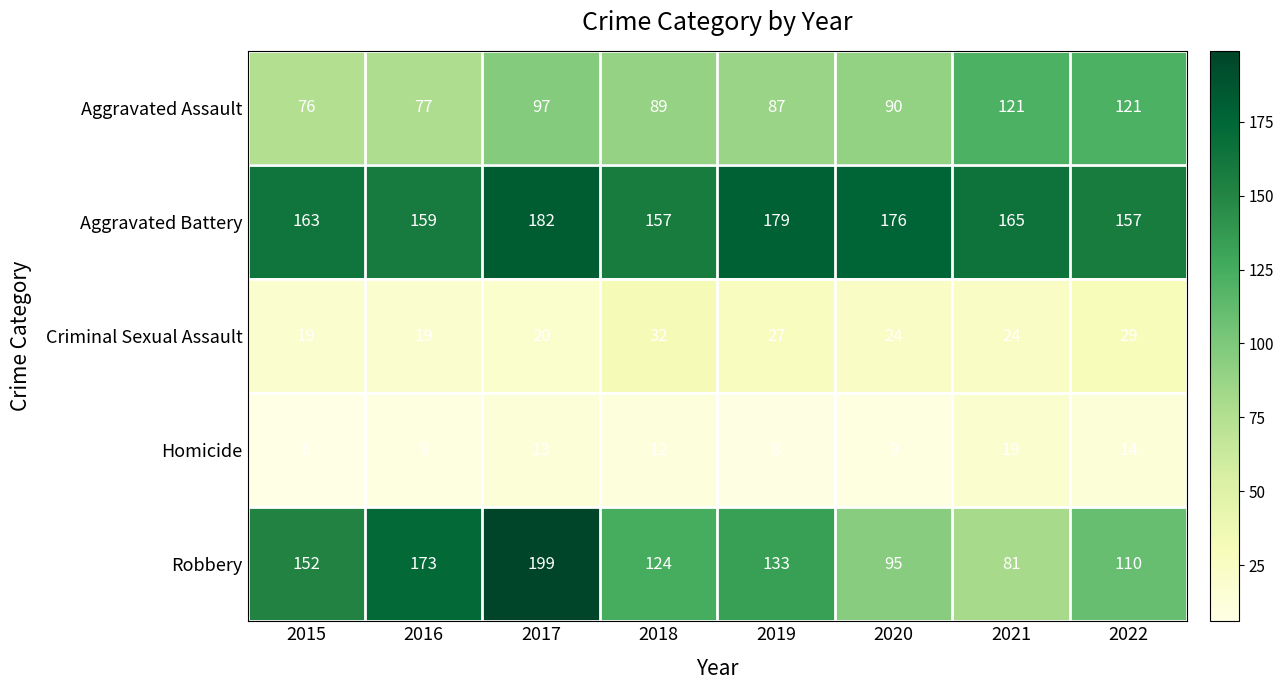

What is the maximum value shown in the chart?

199